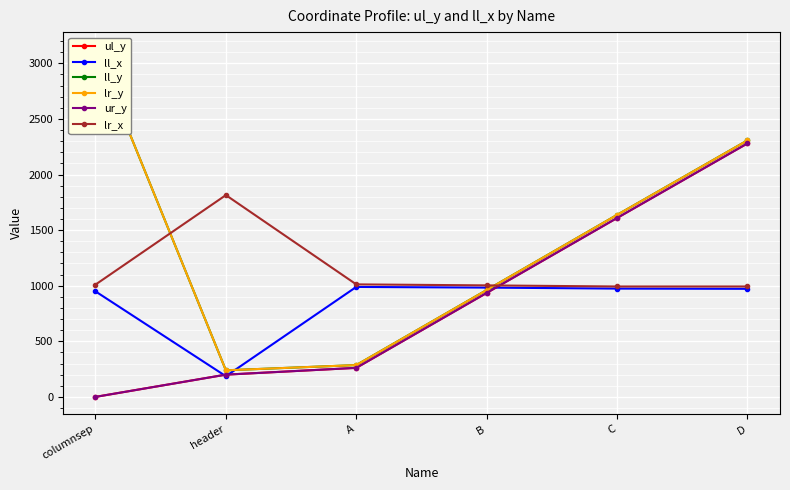

What is the sum of all ur_y values?

5285